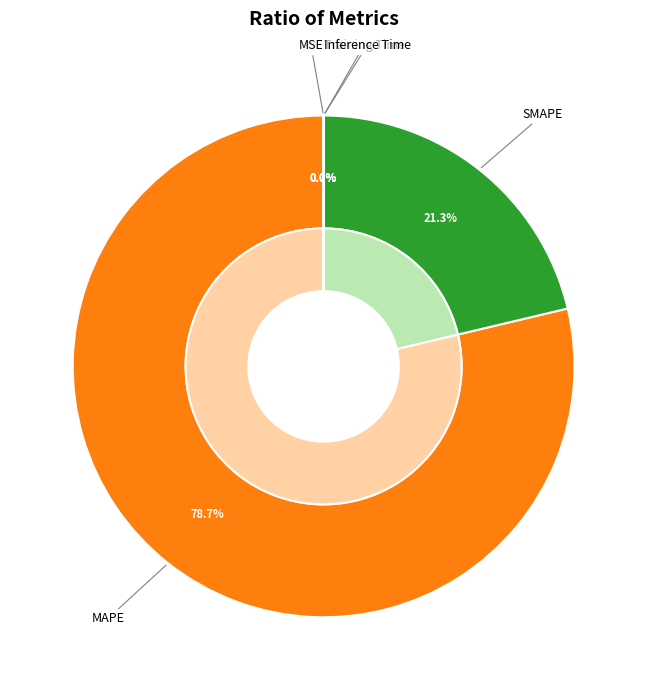

Is there any slice that represents more than half of the pie?

Yes